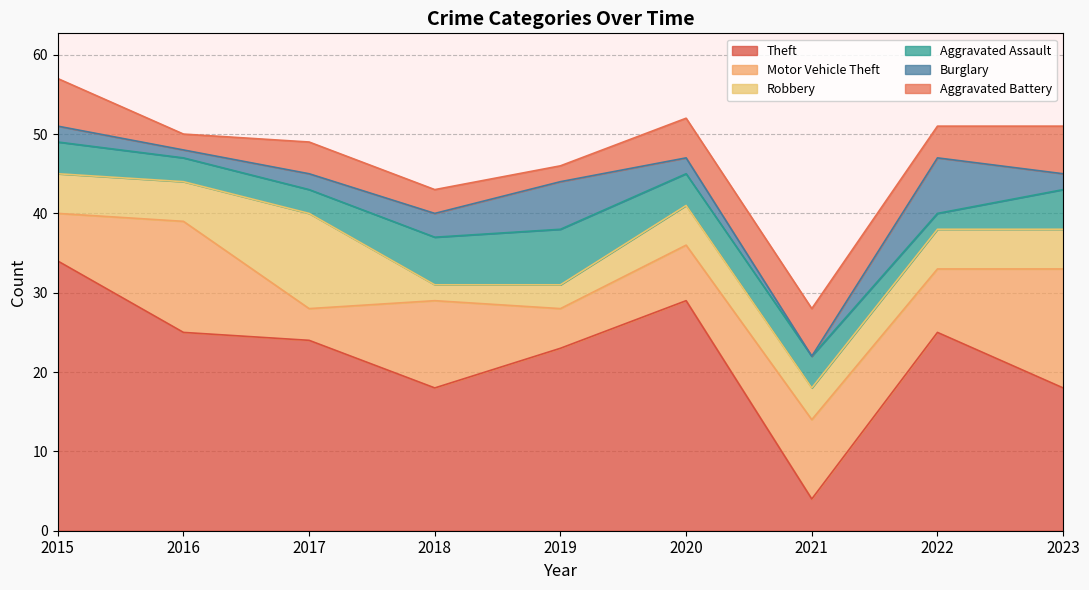

How many lines are shown in the chart?

6